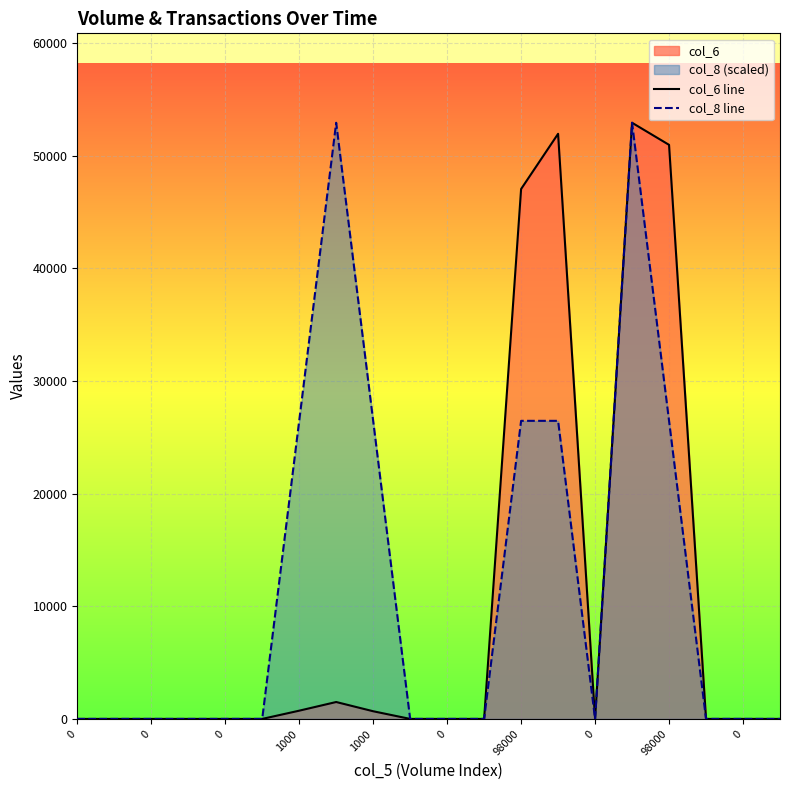

The value of col_6 line at 0 is -28183. True or false?

False